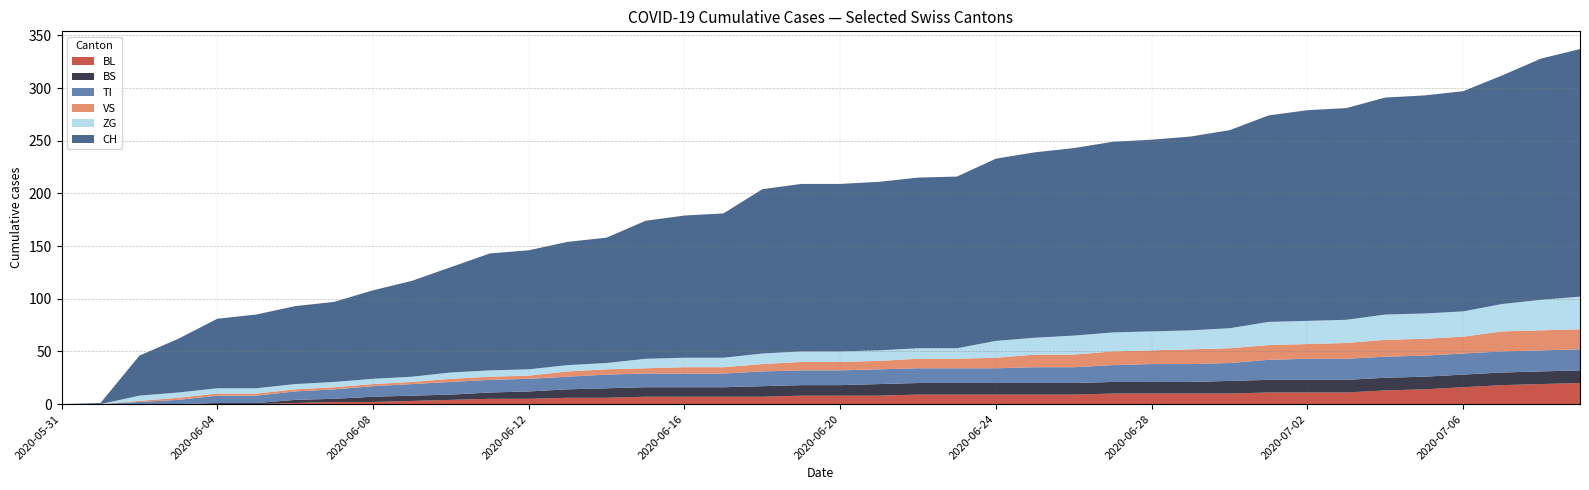

Rank the series by their maximum value, from highest to lowest.

CH, ZG, BL, TI, VS, BS